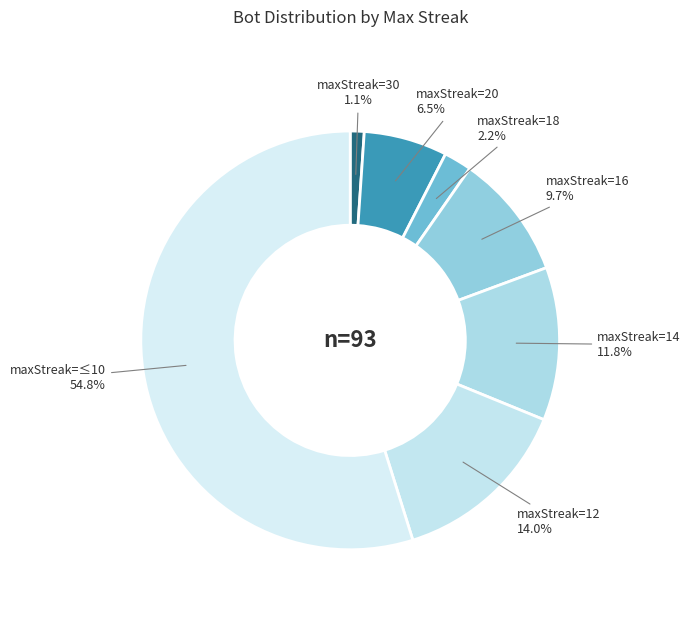

Between maxStreak=18 and maxStreak=12, which is larger?

maxStreak=12